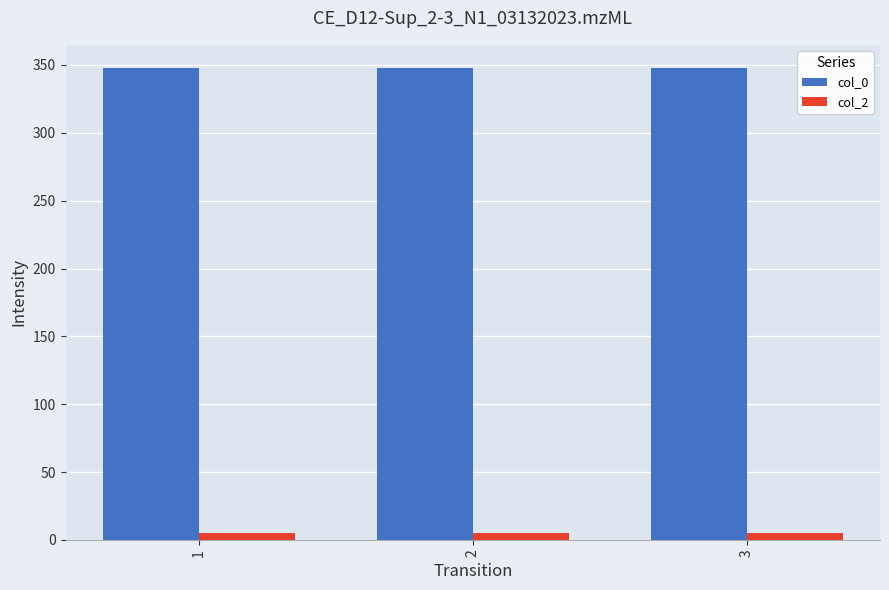

How many series are shown in this chart?

2